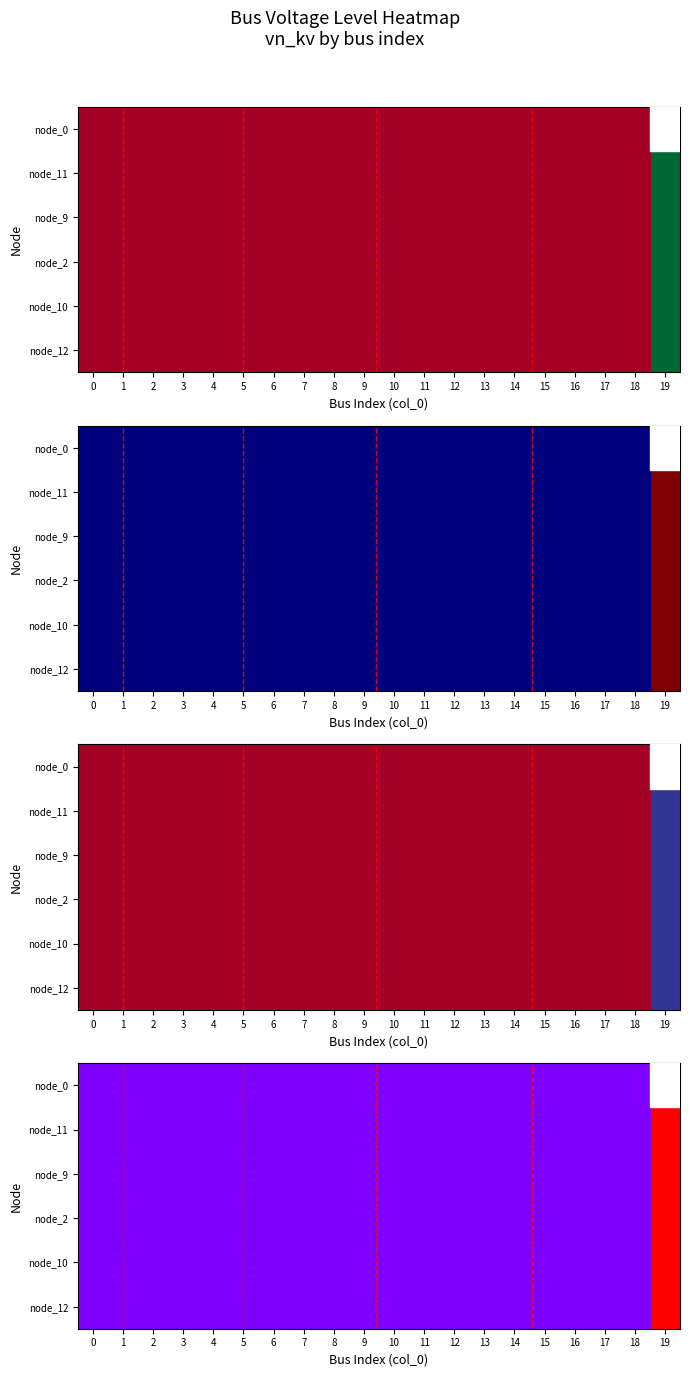

What is the maximum value shown in the chart?

20.0